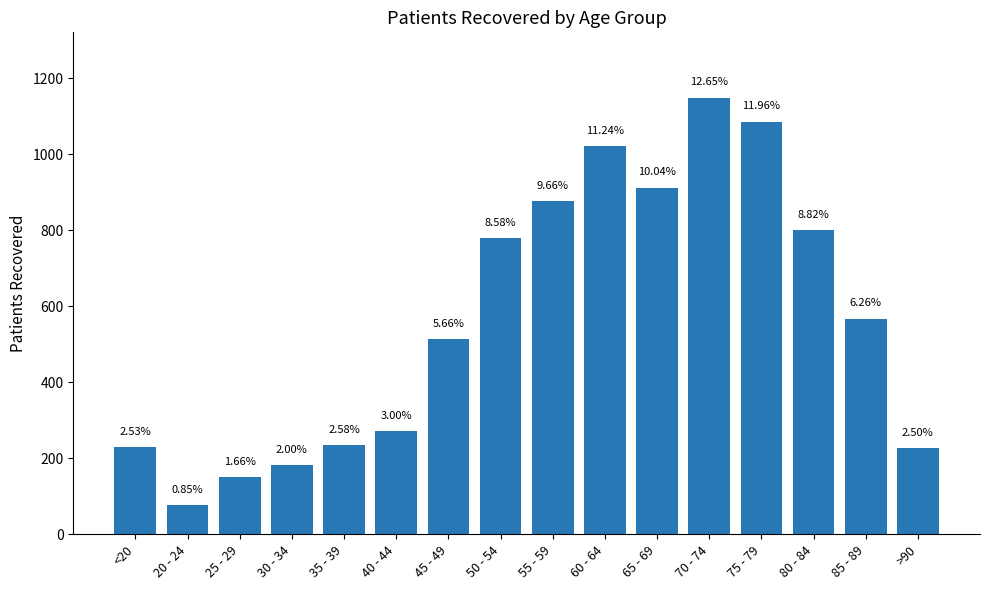

Are the bars horizontal?

No